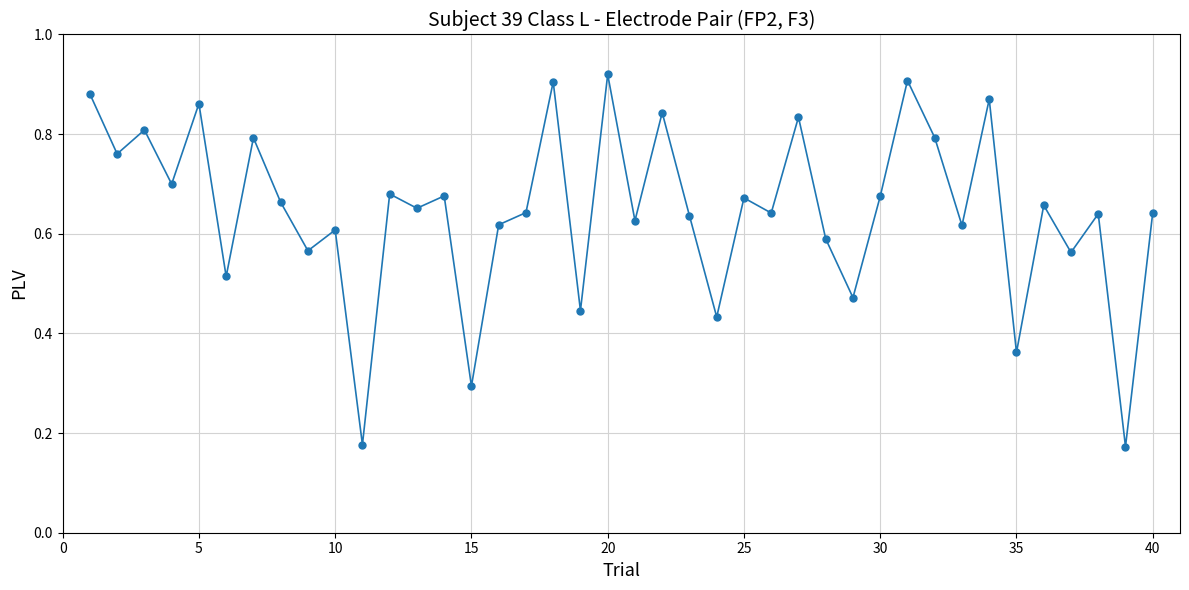

What is the sum of all values?

25.8